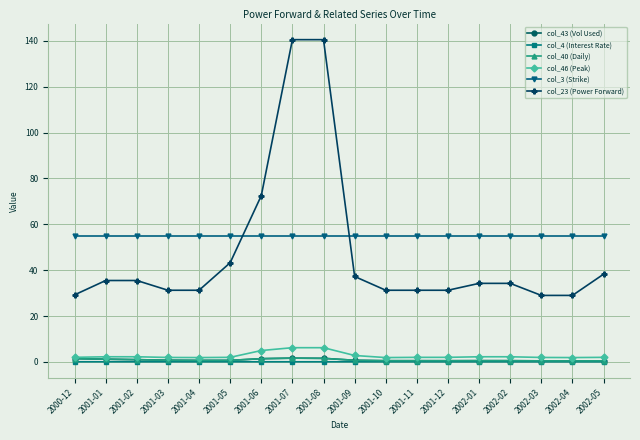

At how many categories does at least one series exceed 62?

3